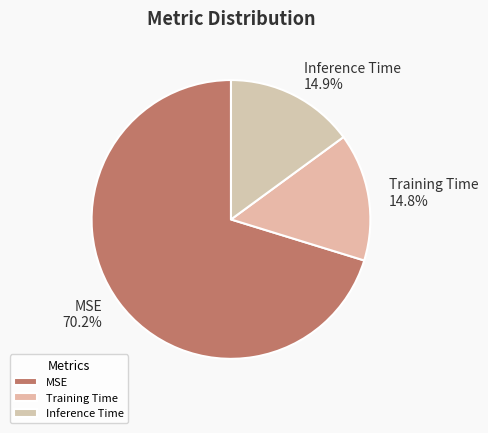

What percentage do MSE and Training Time together represent?

85.1%